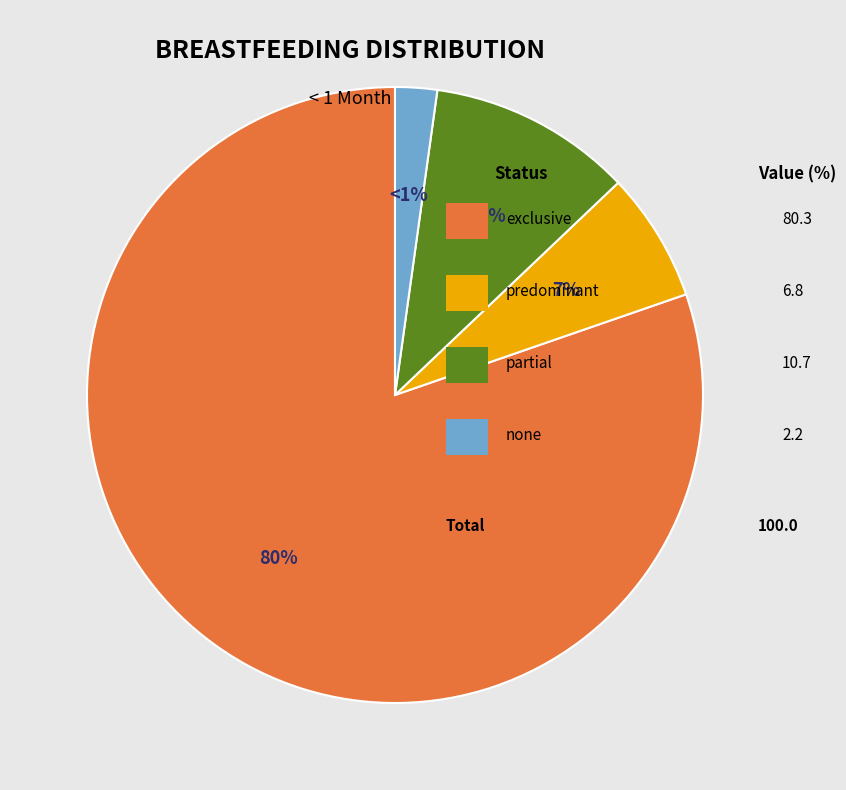

Which category has the biggest portion of the pie?

exclusive